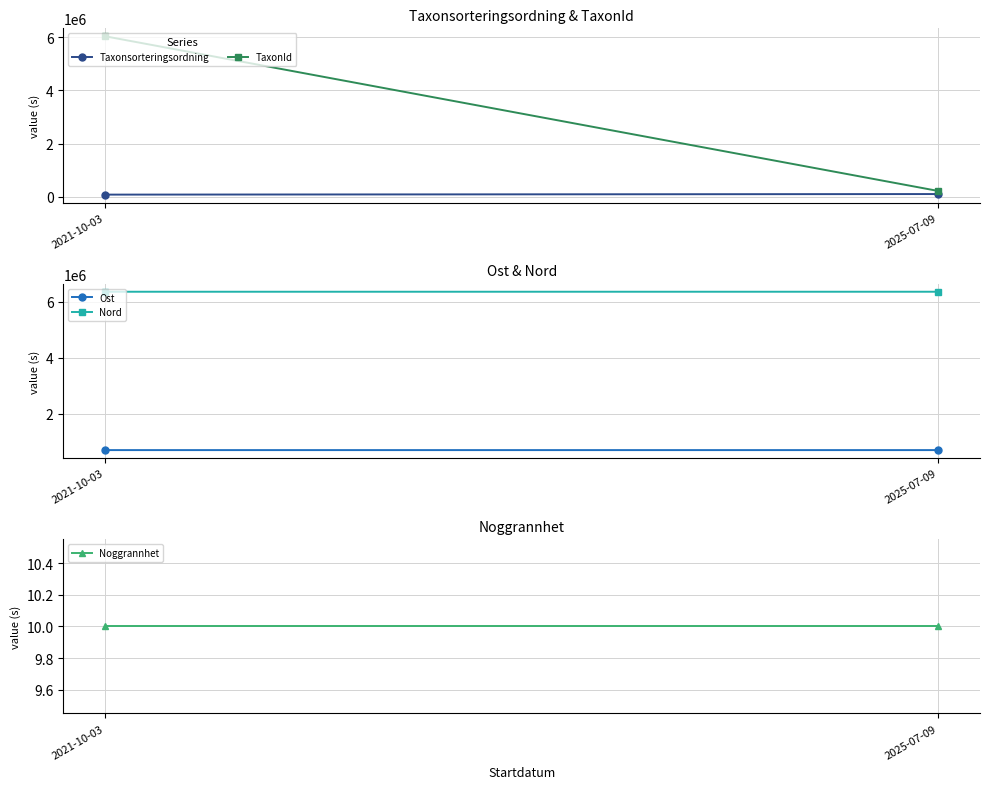

At 2021-10-03, list the series in order from smallest to largest.

Noggrannhet, Taxonsorteringsordning, Ost, TaxonId, Nord